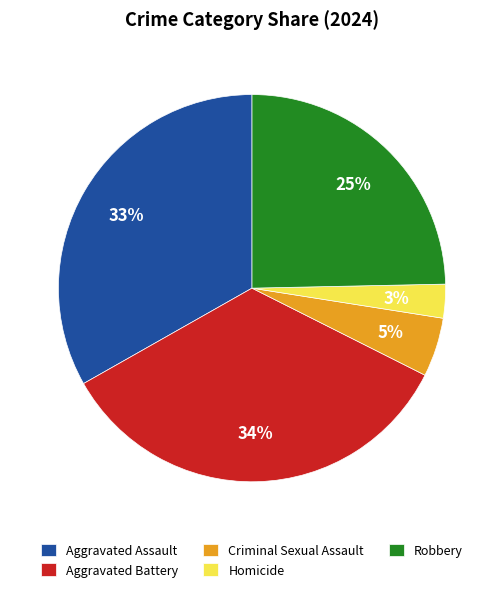

To the nearest percent, what percentage of the pie is Homicide?

3%